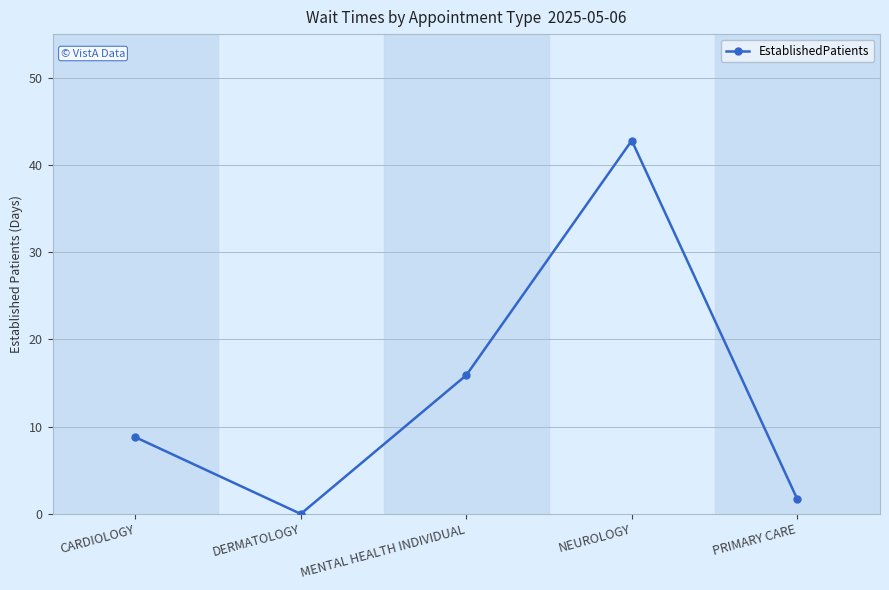

How many values are above zero?

4